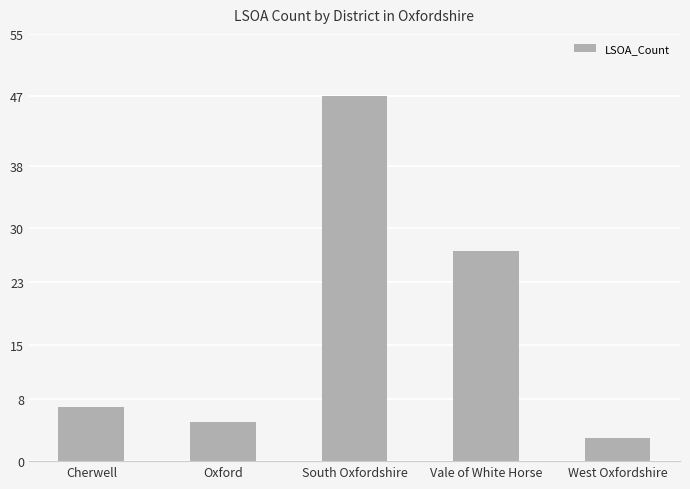

Reading left to right, transcribe all the data shown in this chart.

7	5	47	27	3